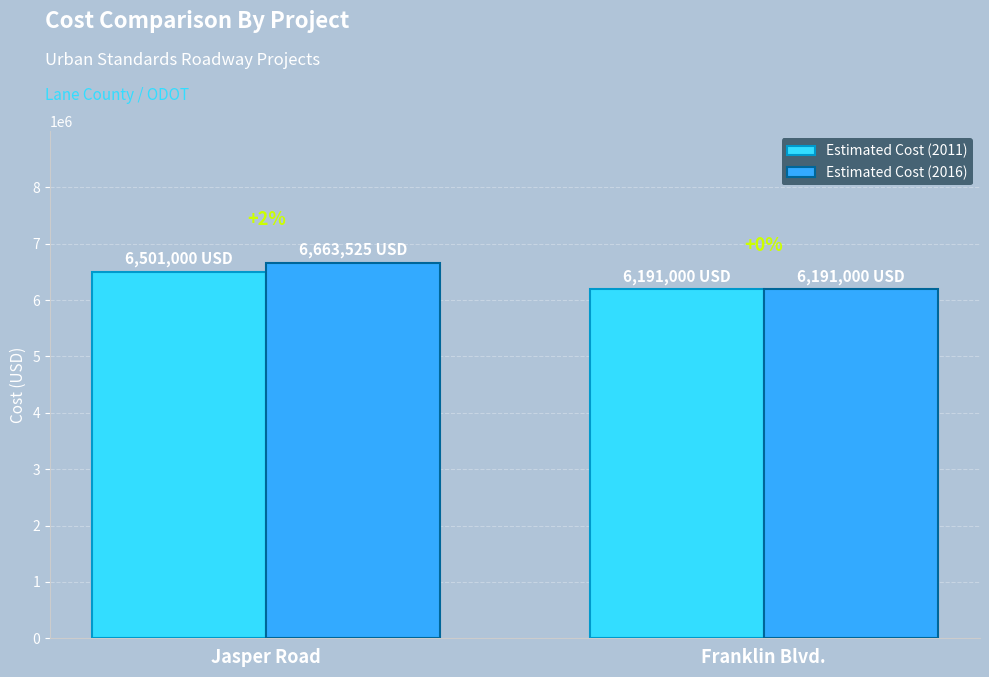

How many bars are there in each group?

2